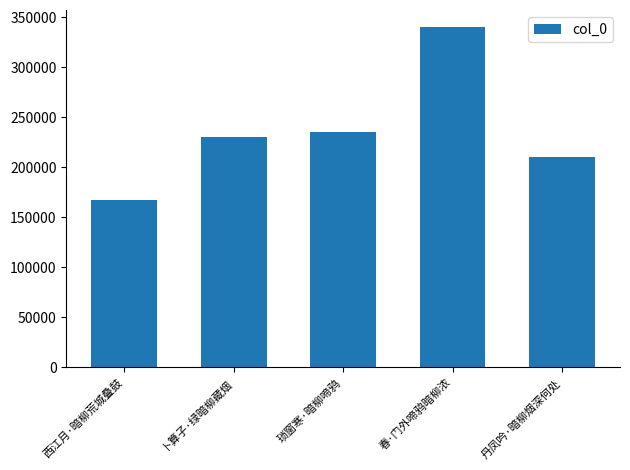

What is the sum of the values at 卜算子·绿暗柳藏烟 and 西江月·暗柳荒城叠鼓?

397706